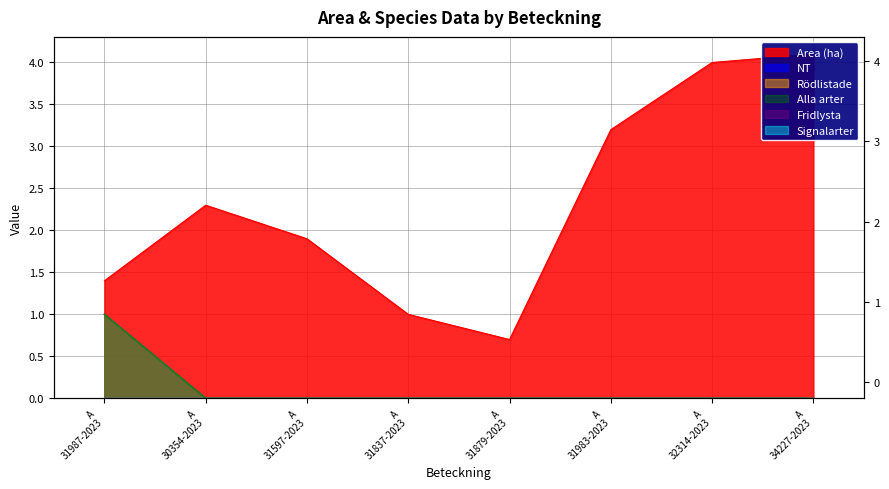

How many lines are shown in the chart?

4